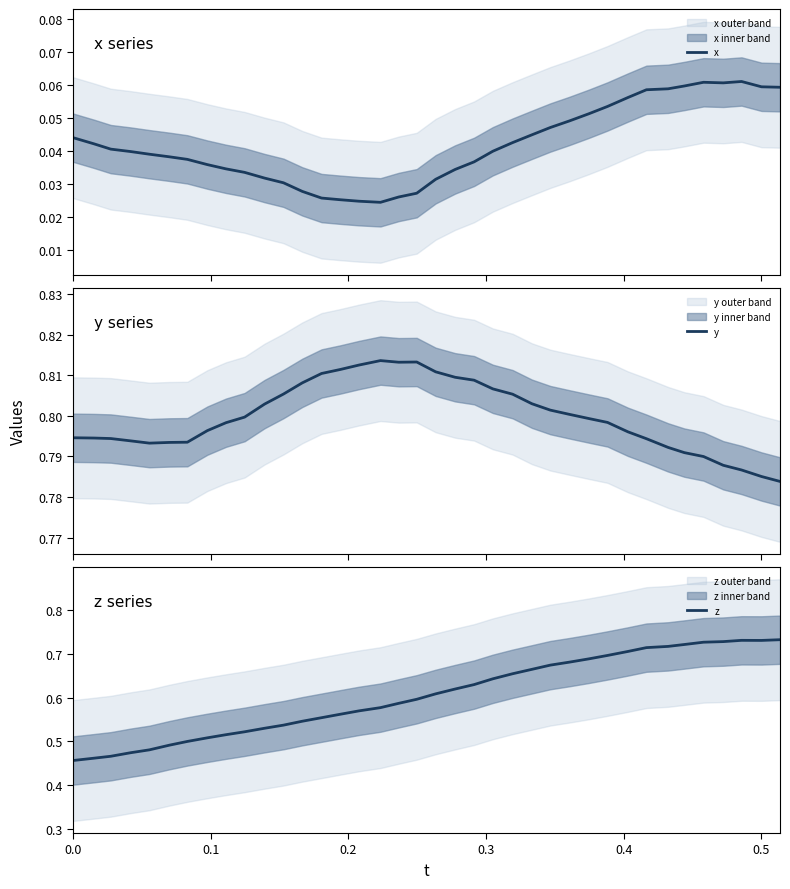

True or false: z and y intersect in this chart.

False